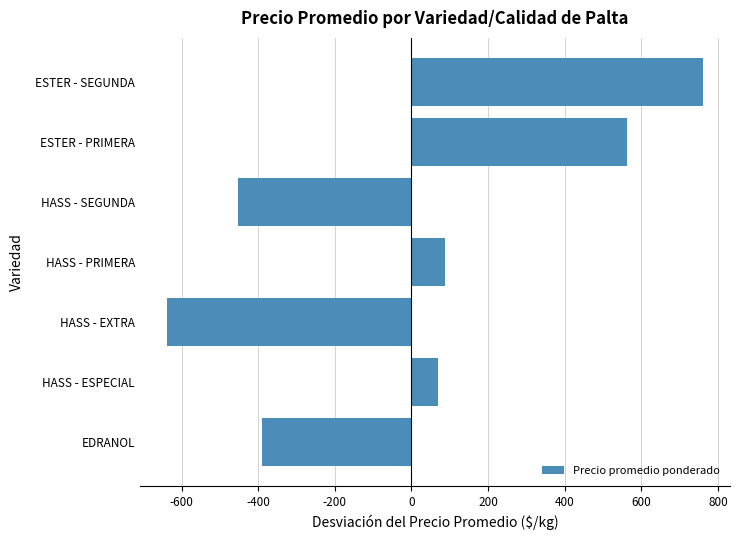

At which category does the chart reach its minimum across all series?

HASS - EXTRA